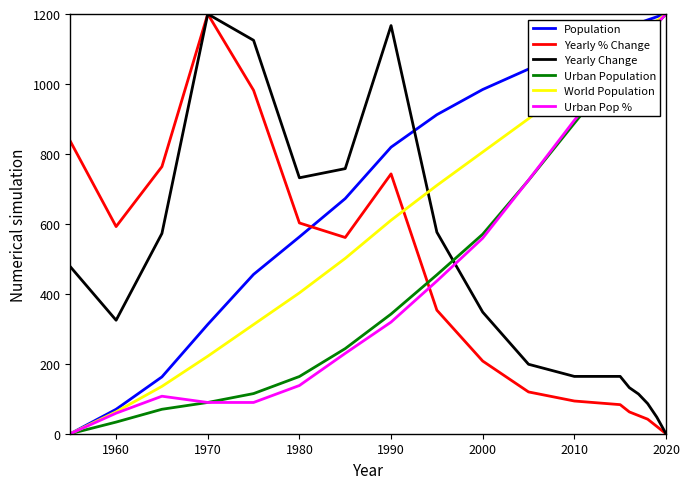

Which series has the largest total across all categories?

Population